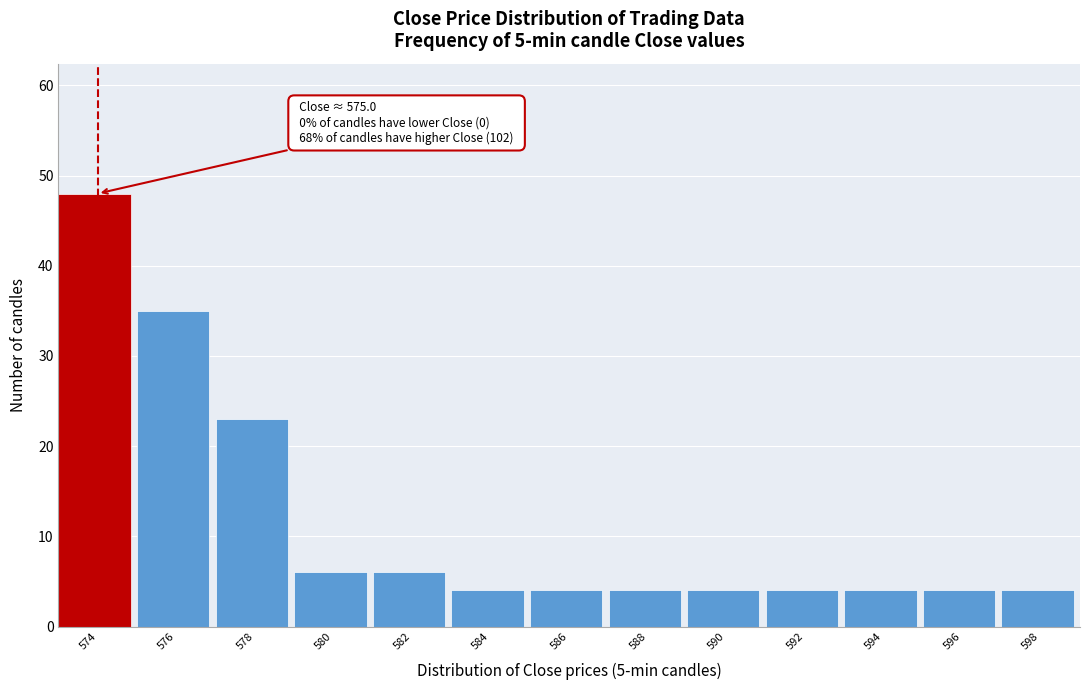

Reading left to right, what are all the values shown in this chart?

574=48	576=35	578=23	580=6	582=6	584=4	586=4	588=4	590=4	592=4	594=4	596=4	598=4